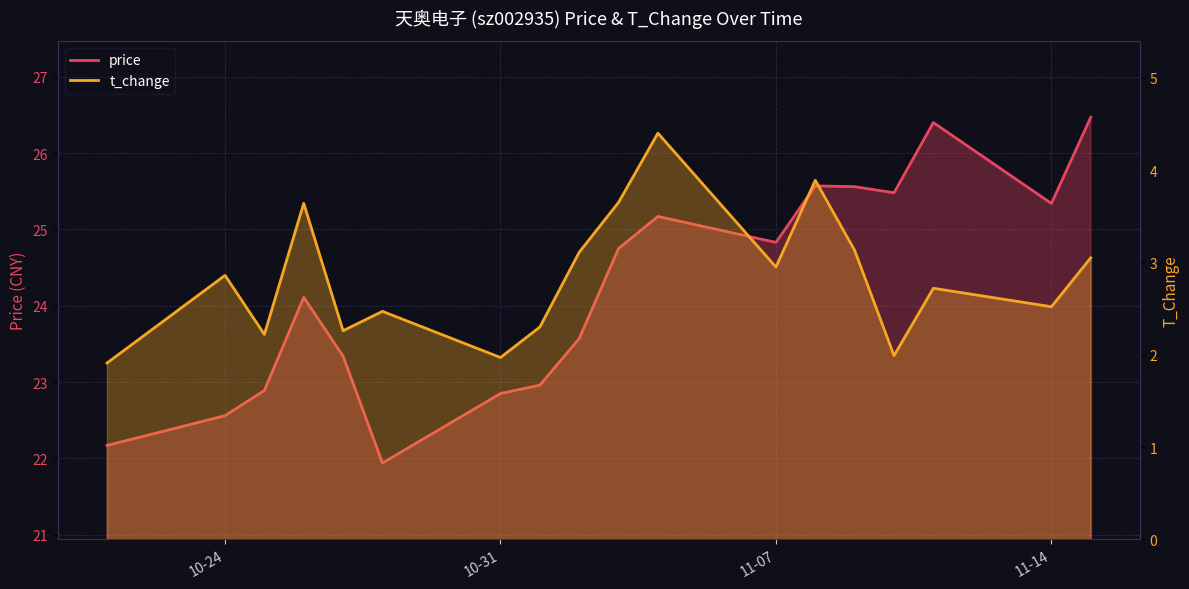

At which label does price reach its minimum?

2022-10-28